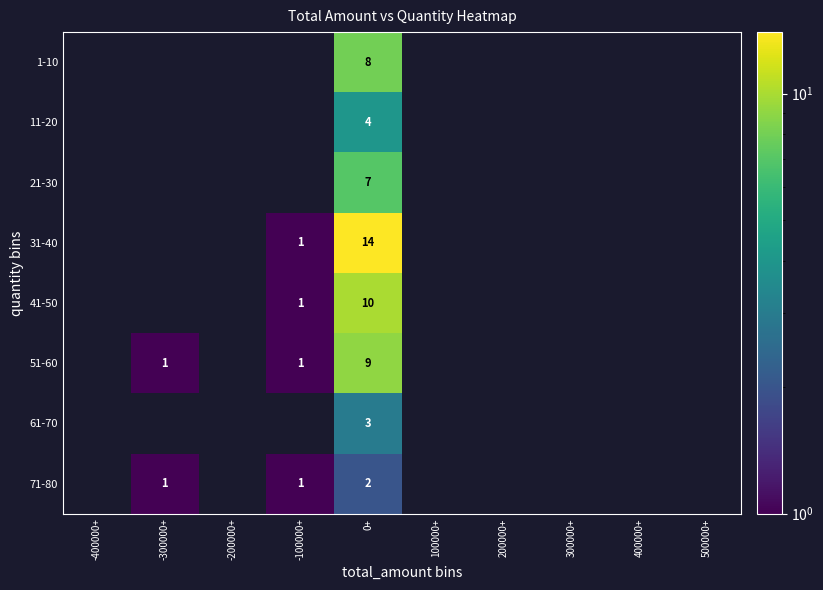

Which has a higher value, 400000+ or 200000+?

200000+